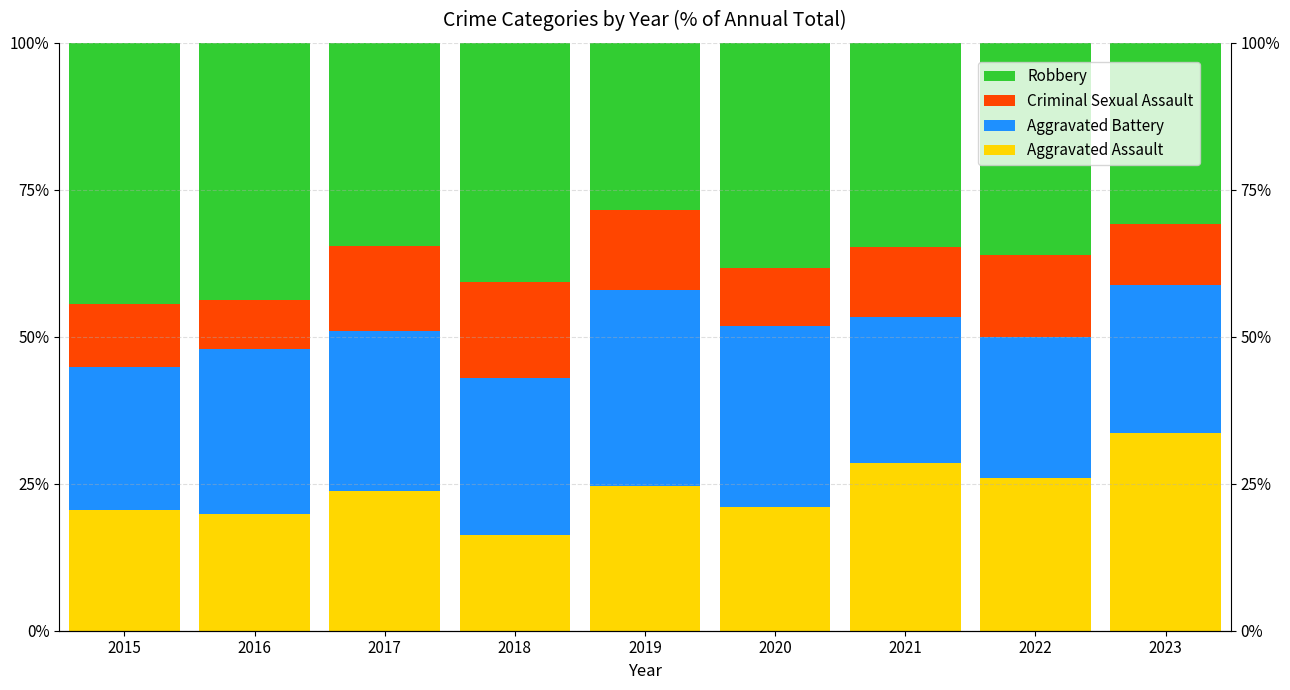

Where does the Robbery series first go above 36?

2015